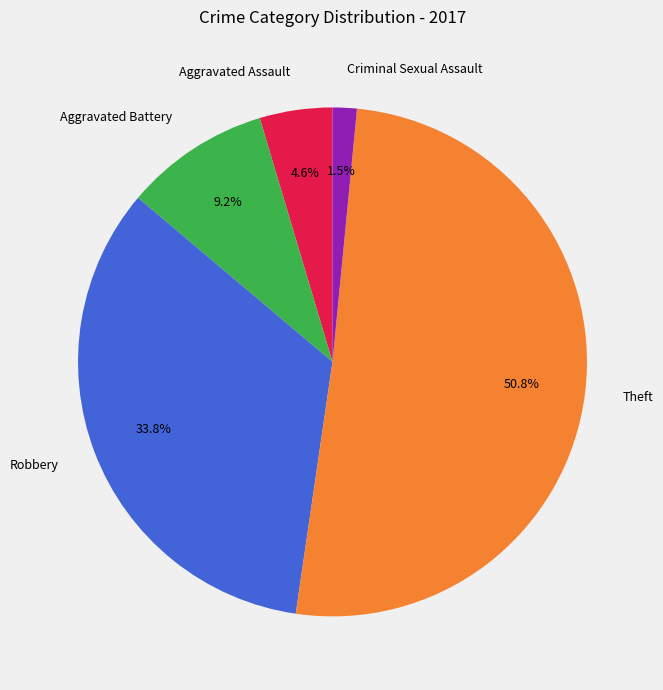

Do Aggravated Assault and Aggravated Battery together represent more than half of the pie?

No